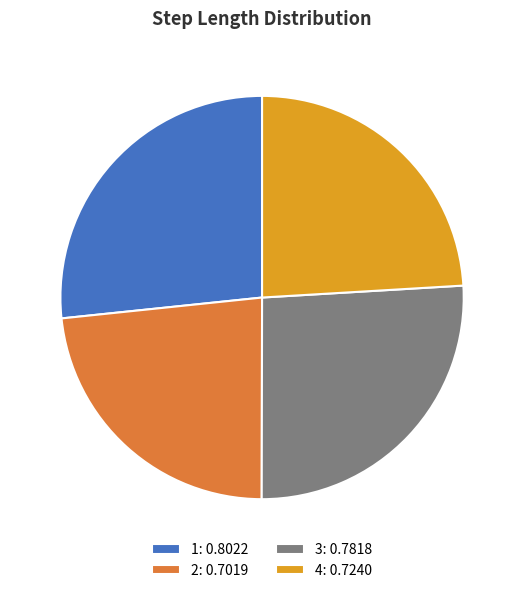

Is there a majority slice in this chart?

No